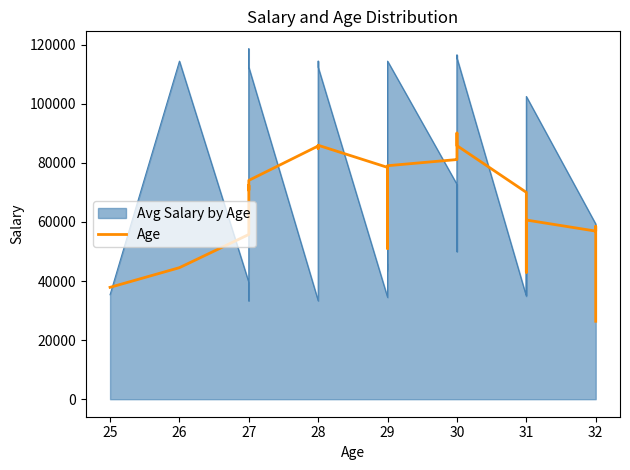

Count the number of categories in the chart.

37